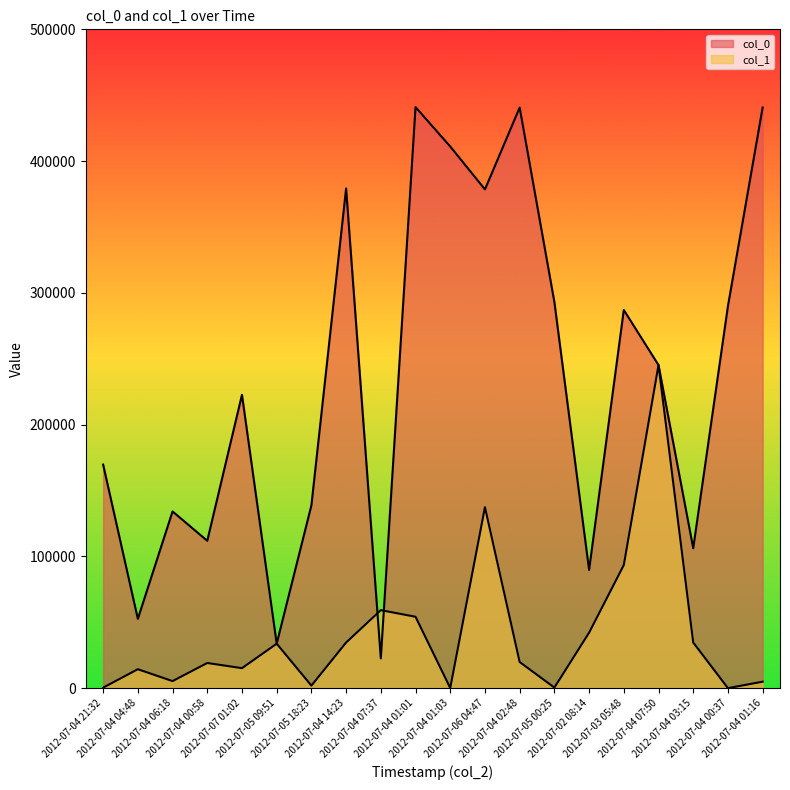

Where does the col_1 line series first go above 19913?

2012-07-05 09:51